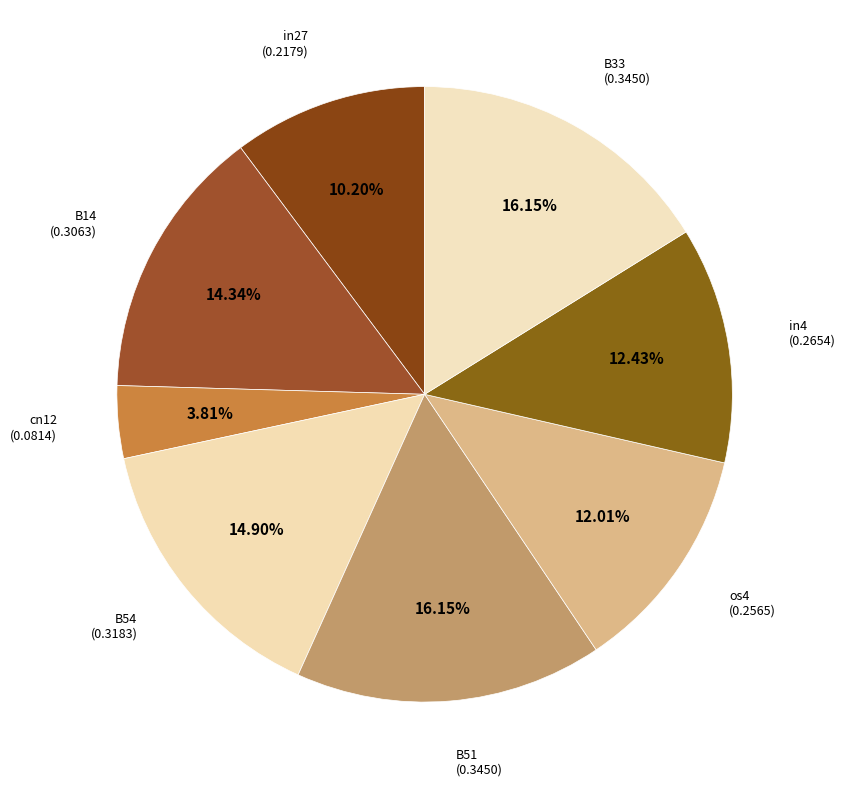

How many slices are in this pie chart?

8